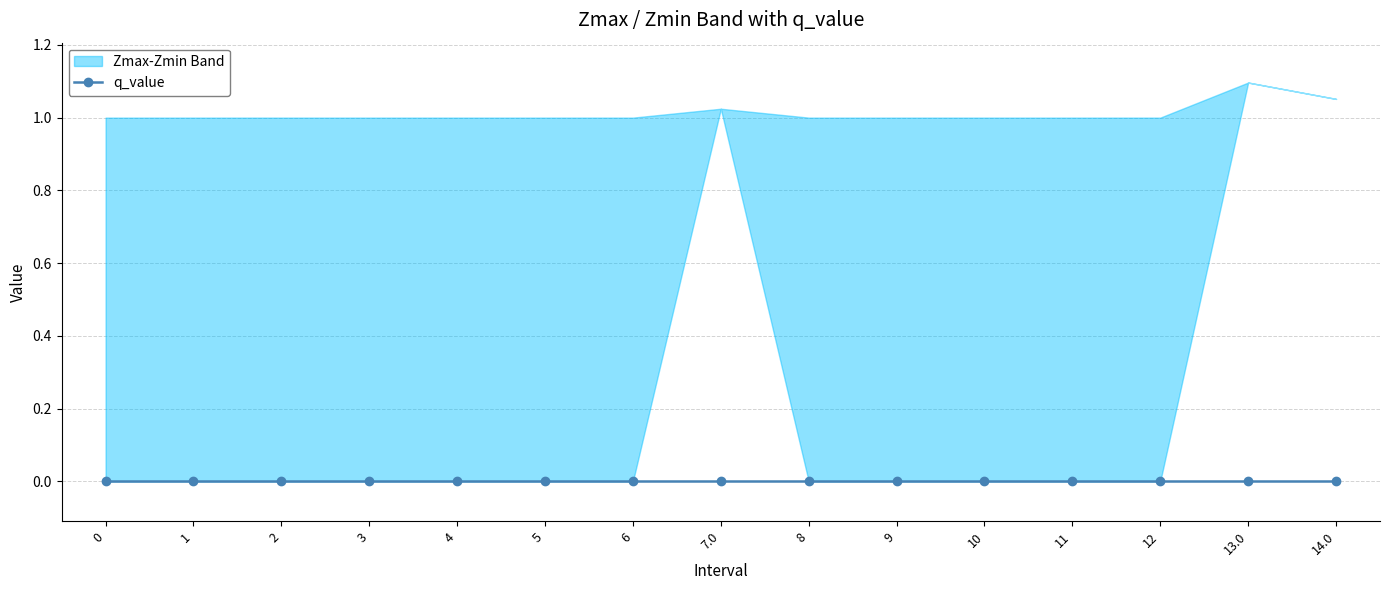

Reading right to left, extract all data points from this chart.

Zmax: 1.1	1.1	1.0	1.0	1.0	1.0	1.0	1.0	1.0	1.0	1.0	1.0	1.0	1.0	1.0
Zmin: 1.1	1.1	0.0	0.0	0.0	0.0	0.0	1.0	0.0	0.0	0.0	0.0	0.0	0.0	0.0
q_value: -0.0	-0.0	0.0	0.0	0.0	0.0	0.0	-0.0	0.0	0.0	0.0	0.0	0.0	0.0	0.0